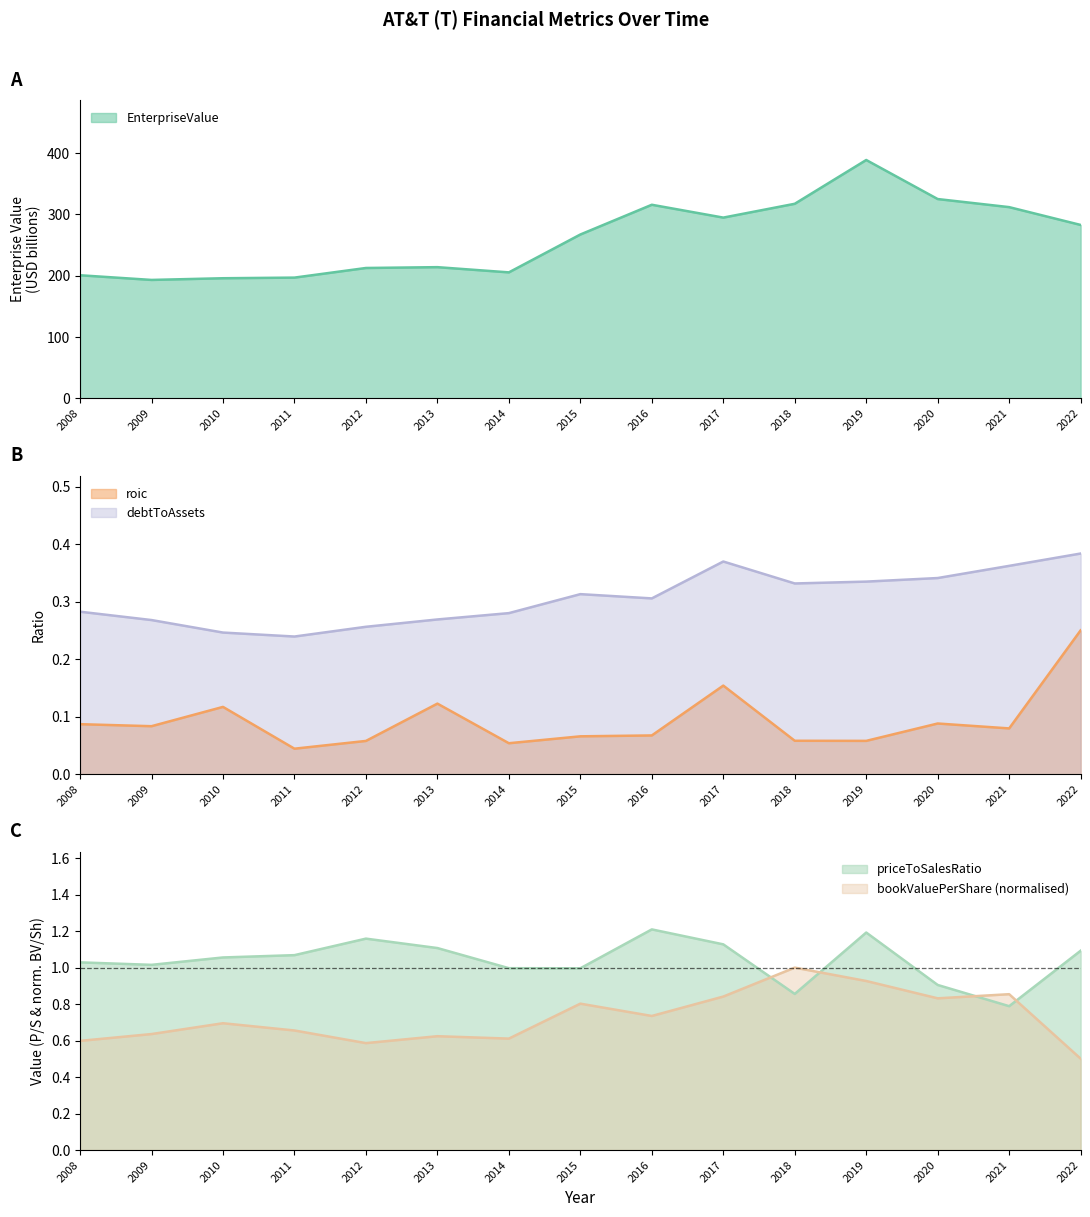

How many categories are shown in the chart?

15